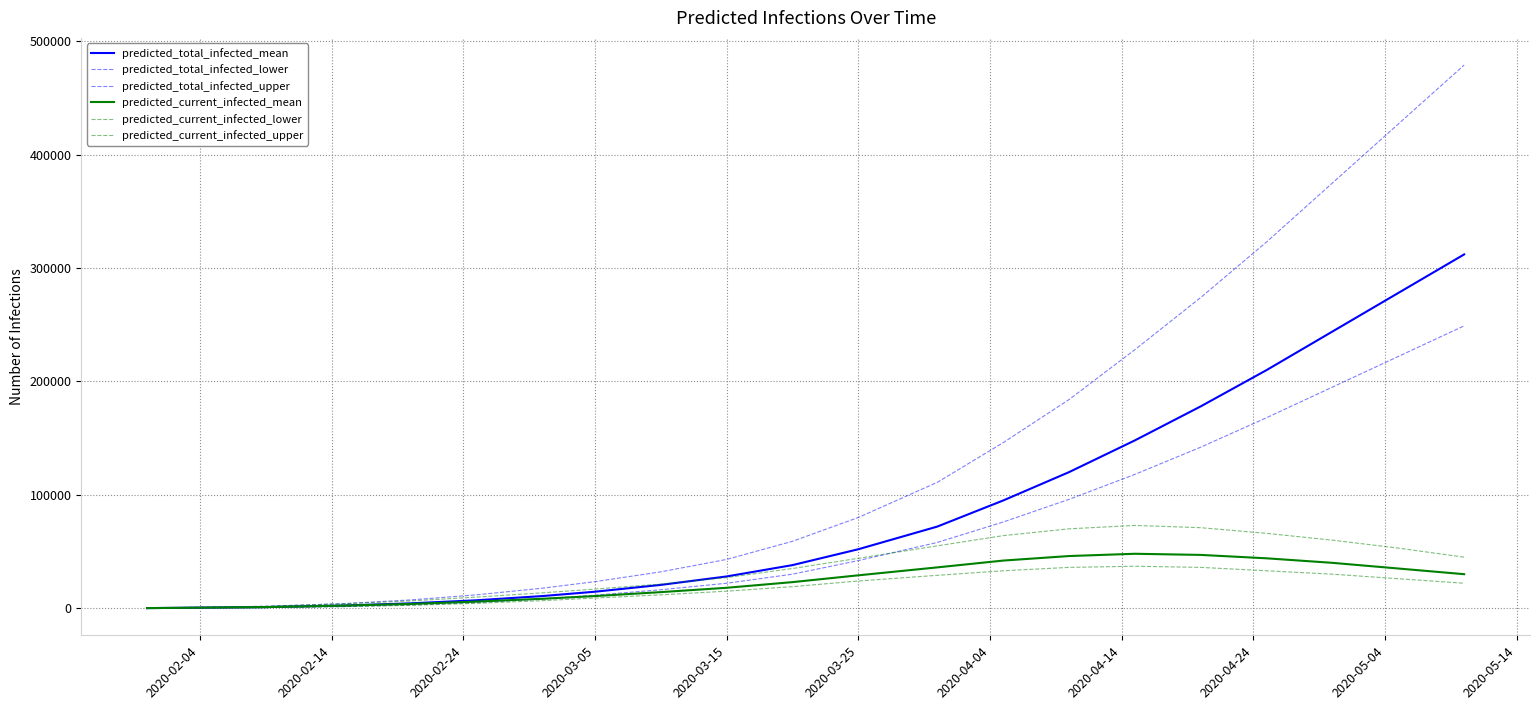

Does the chart have visible grid lines?

Yes